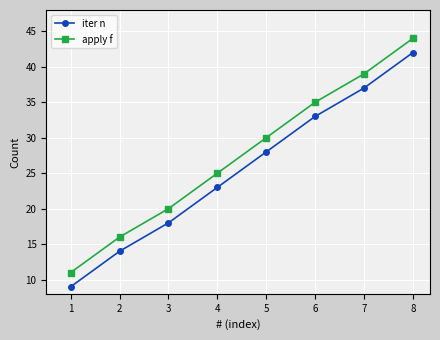

The value of apply f at 4 is 25. True or false?

True